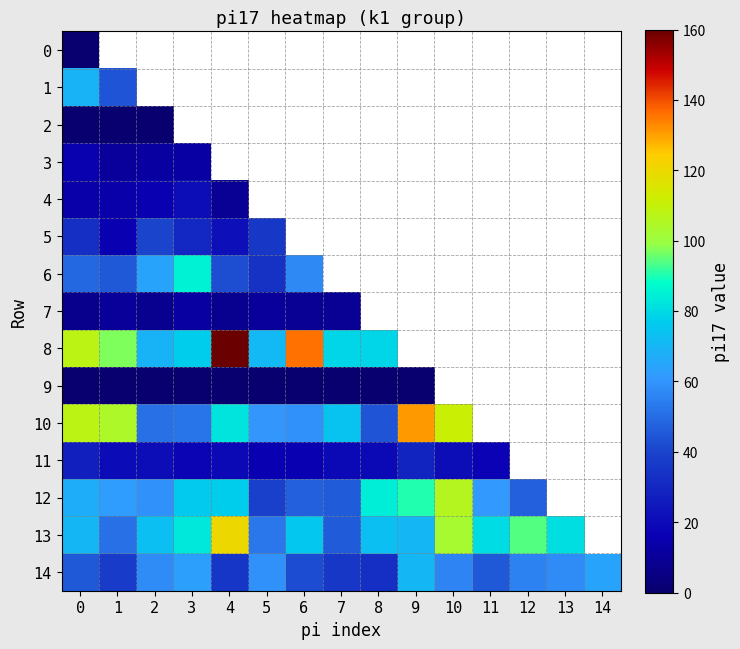

Reading left to right, what are all the values shown in this chart?

row_0: 0=0	1=0	2=0	3=0	4=0	5=0	6=0	7=0	8=0	9=0	10=0	11=0	12=0	13=0	14=0
row_1: 0=69	1=44	2=35	3=32	4=46	5=49	6=48	7=49	8=80	9=40	10=53	11=34	12=54	13=51	14=48
row_2: 0=0	1=0	2=0	3=0	4=0	5=0	6=0	7=0	8=0	9=0	10=0	11=0	12=0	13=0	14=0
row_3: 0=15	1=11	2=12	3=13	4=19	5=10	6=8	7=12	8=14	9=10	10=11	11=12	12=9	13=7	14=16
row_4: 0=14	1=14	2=16	3=21	4=9	5=13	6=18	7=9	8=17	9=14	10=11	11=14	12=14	13=16	14=13
row_5: 0=33	1=16	2=40	3=30	4=22	5=36	6=31	7=32	8=35	9=30	10=37	11=21	12=16	13=22	14=24
row_6: 0=49	1=45	2=64	3=85	4=43	5=34	6=57	7=67	8=63	9=57	10=58	11=66	12=53	13=54	14=41
row_7: 0=7	1=10	2=8	3=12	4=8	5=11	6=9	7=9	8=16	9=10	10=19	11=10	12=8	13=11	14=6
row_8: 0=108	1=97	2=69	3=77	4=160	5=71	6=136	7=79	8=79	9=68	10=106	11=61	12=68	13=116	14=113
row_9: 0=0	1=0	2=0	3=0	4=0	5=0	6=0	7=0	8=0	9=0	10=0	11=0	12=0	13=0	14=0
row_10: 0=108	1=104	2=51	3=52	4=82	5=60	6=59	7=74	8=44	9=131	10=111	11=63	12=46	13=71	14=87
row_11: 0=27	1=20	2=21	3=18	4=19	5=16	6=16	7=19	8=19	9=29	10=21	11=17	12=16	13=16	14=28
row_12: 0=67	1=62	2=59	3=76	4=77	5=39	6=47	7=46	8=84	9=90	10=106	11=61	12=47	13=64	14=77
row_13: 0=70	1=51	2=73	3=83	4=120	5=53	6=75	7=46	8=73	9=70	10=103	11=80	12=94	13=81	14=53
row_14: 0=45	1=37	2=58	3=63	4=35	5=59	6=42	7=36	8=33	9=70	10=56	11=45	12=55	13=58	14=64